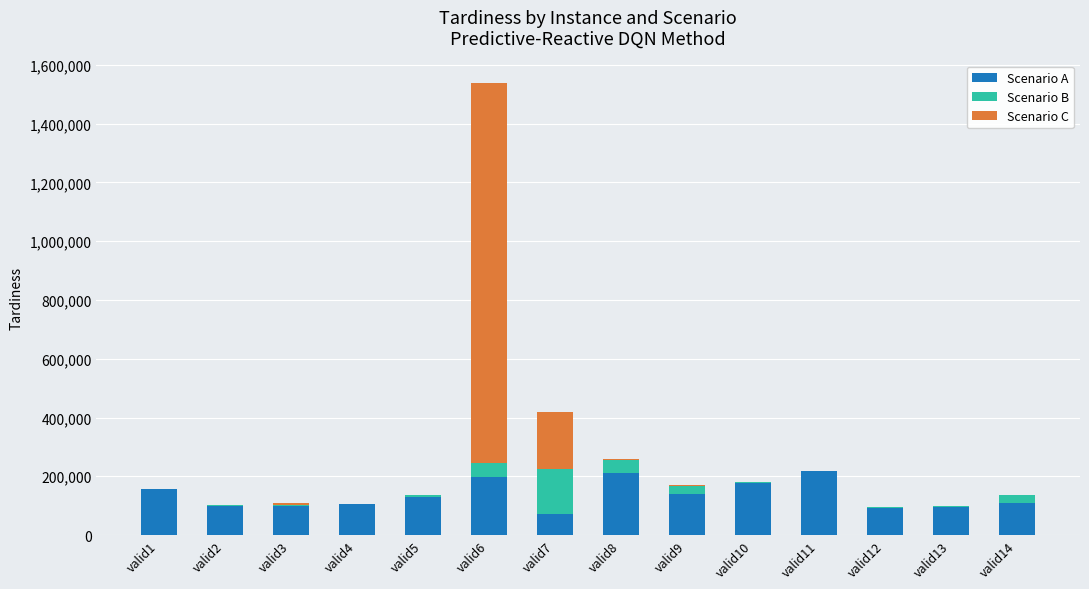

True or false: Scenario A has a value of 100520 at valid2.

True